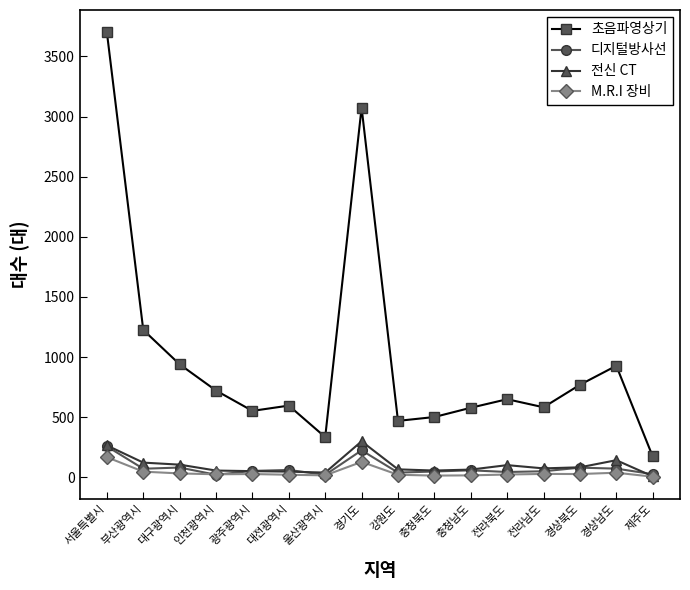

What is the difference between the 초음파영상기 values at 인천광역시 and 서울특별시?

2979